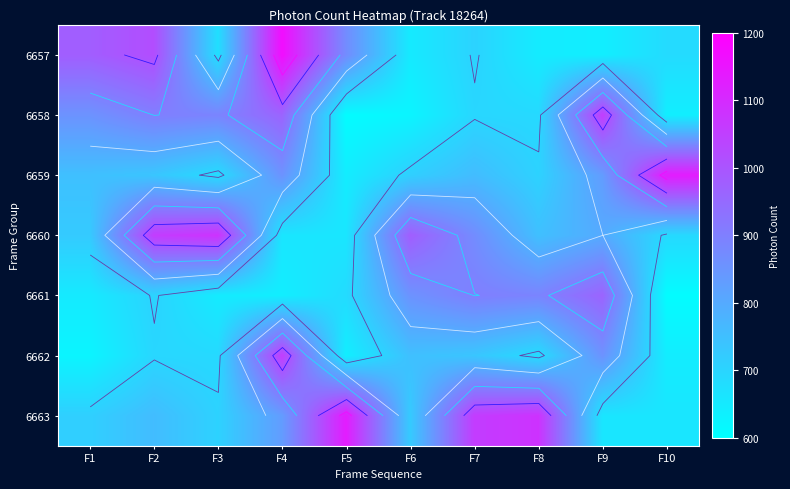

Which label corresponds to the smallest value in the chart?

F5